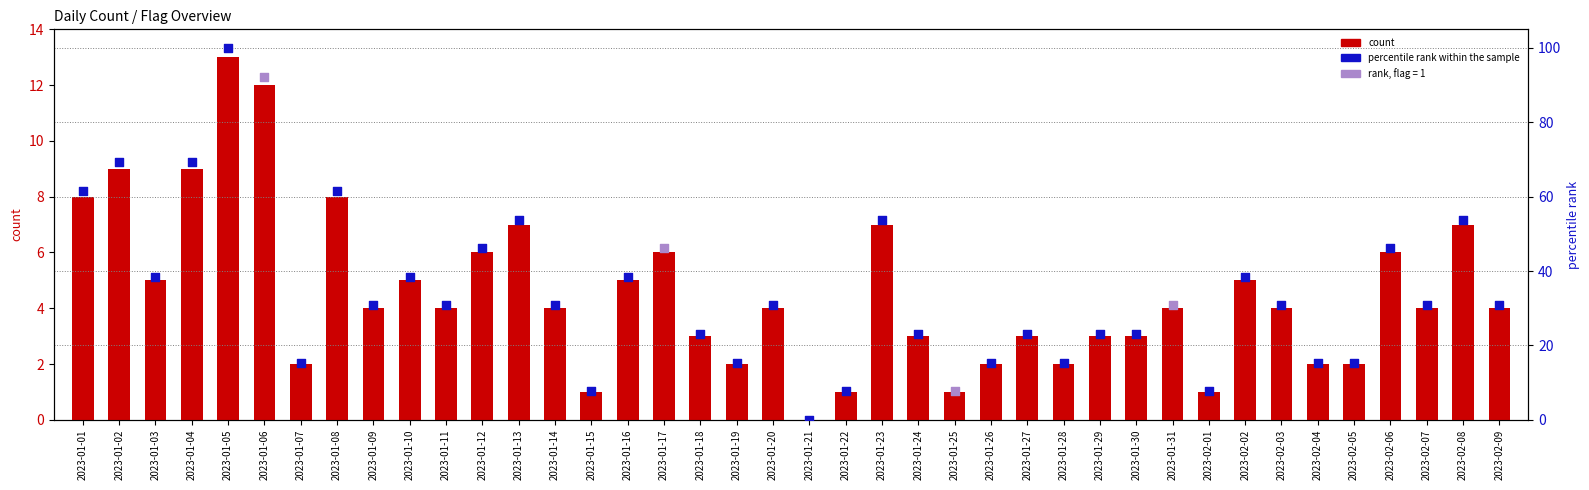

What is the change in value from 2023-02-05 to 2023-02-06?

+4